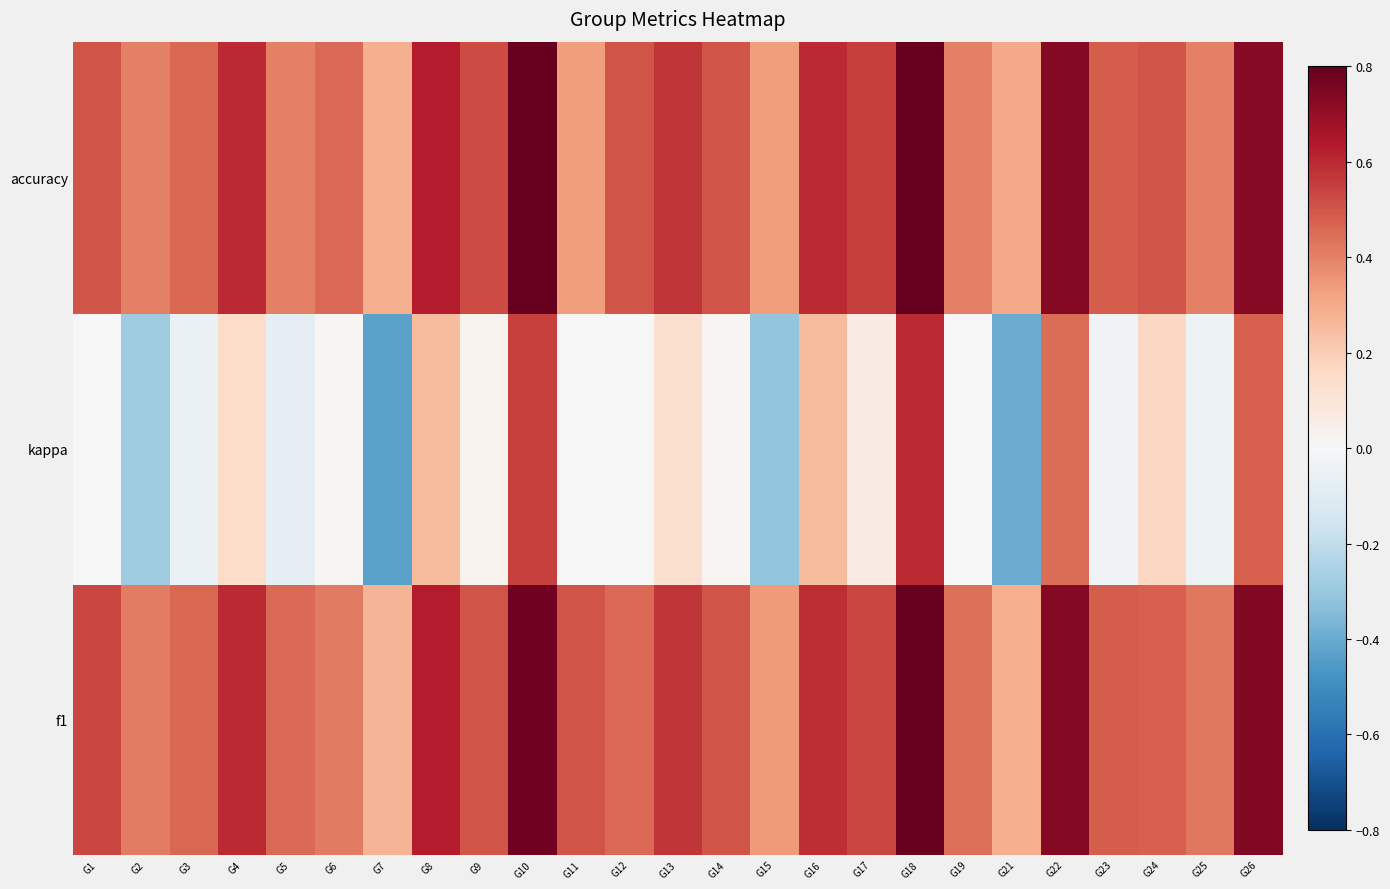

Reading right to left, list all the values displayed in this chart.

f1: G26=0.7	G25=0.4	G24=0.5	G23=0.5	G22=0.7	G21=0.3	G19=0.4	G18=0.8	G17=0.5	G16=0.6	G15=0.3	G14=0.5	G13=0.6	G12=0.5	G11=0.5	G10=0.8	G9=0.5	G8=0.6	G7=0.3	G6=0.4	G5=0.5	G4=0.6	G3=0.5	G2=0.4	G1=0.5
kappa: G26=0.5	G25=-0.0	G24=0.2	G23=-0.0	G22=0.4	G21=-0.4	G19=0.0	G18=0.6	G17=0.1	G16=0.2	G15=-0.3	G14=0.0	G13=0.1	G12=0.0	G11=0.0	G10=0.5	G9=0.0	G8=0.2	G7=-0.4	G6=0.0	G5=-0.1	G4=0.1	G3=-0.1	G2=-0.3	G1=0.0
accuracy: G26=0.7	G25=0.4	G24=0.5	G23=0.5	G22=0.7	G21=0.3	G19=0.4	G18=0.8	G17=0.6	G16=0.6	G15=0.3	G14=0.5	G13=0.6	G12=0.5	G11=0.3	G10=0.8	G9=0.5	G8=0.6	G7=0.3	G6=0.5	G5=0.4	G4=0.6	G3=0.5	G2=0.4	G1=0.5